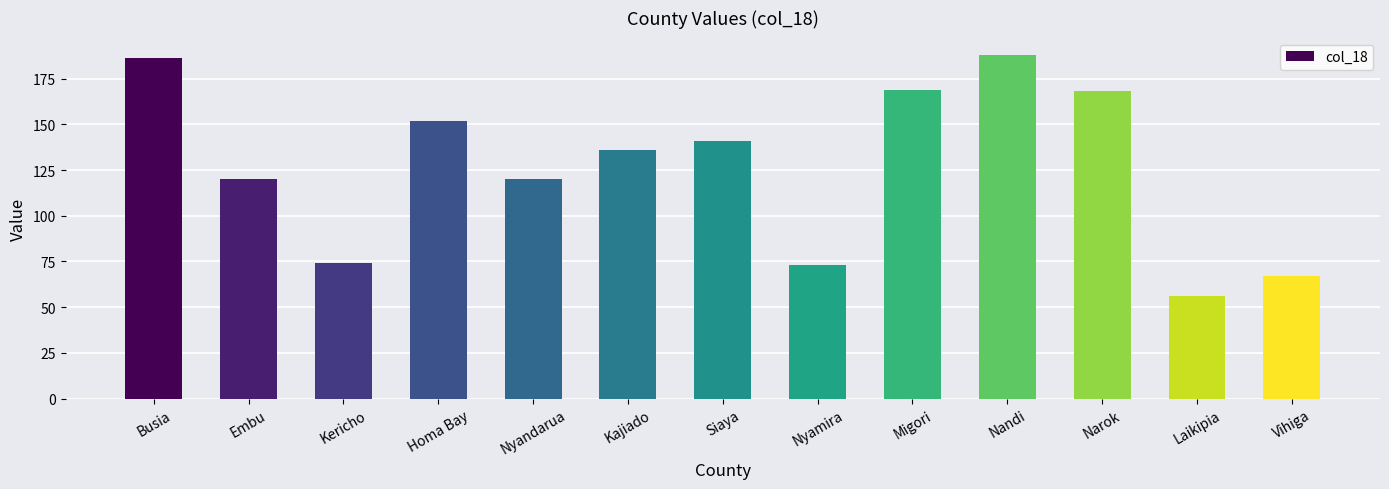

Reading left to right, list all the values displayed in this chart.

186	120	74	152	120	136	141	73	169	188	168	56	67